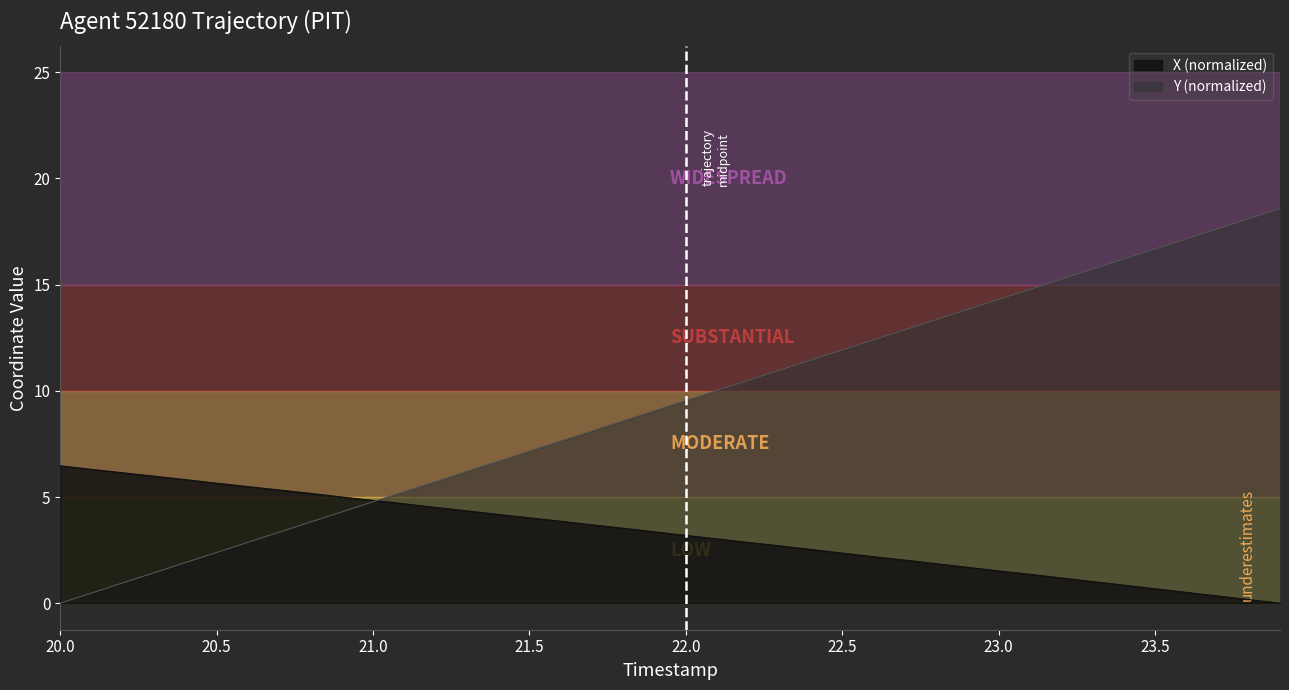

What is the difference between the highest and lowest values at 22.5?

9.6